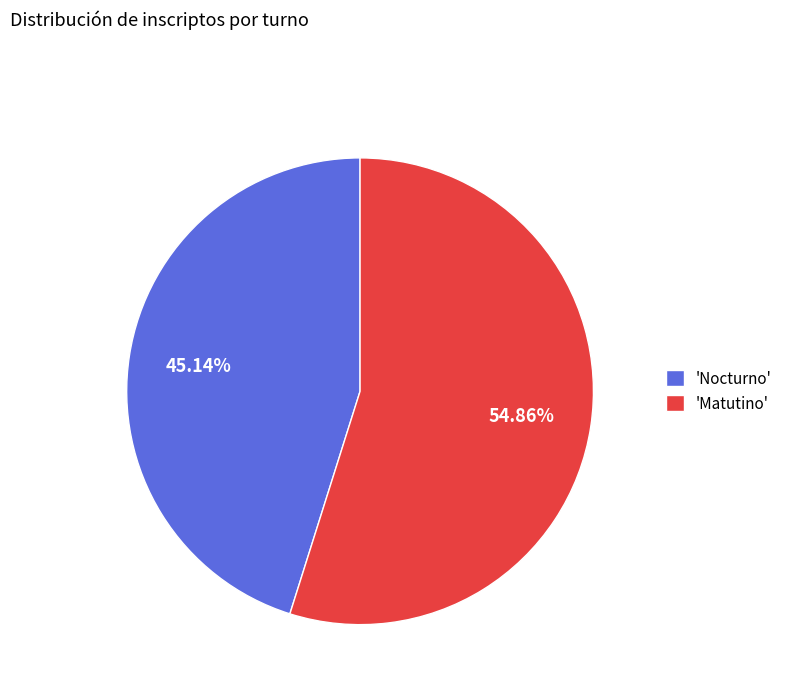

Is the sum of 'Matutino' and 'Nocturno' greater than half?

Yes